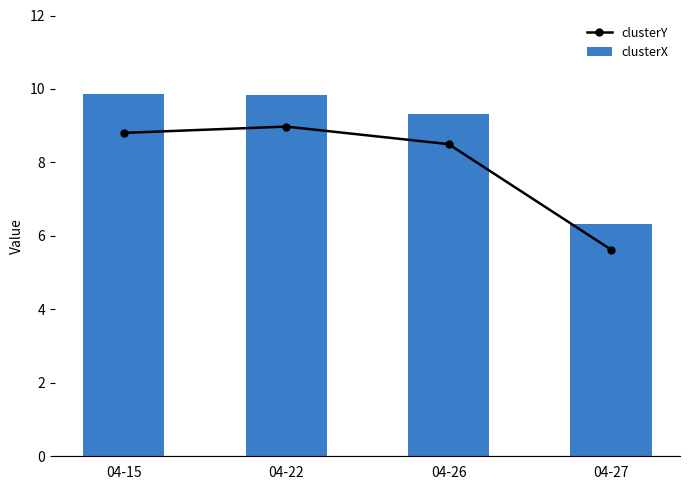

What is the difference between the clusterX values at 04-26 and 04-27?

3.0